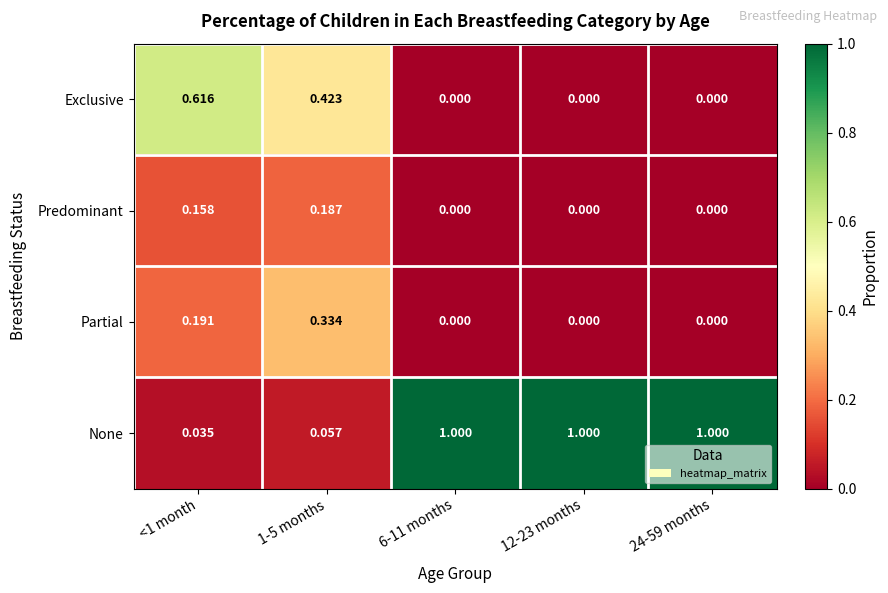

Rank the series at 1-5 months from highest to lowest value.

Exclusive, Partial, Predominant, None